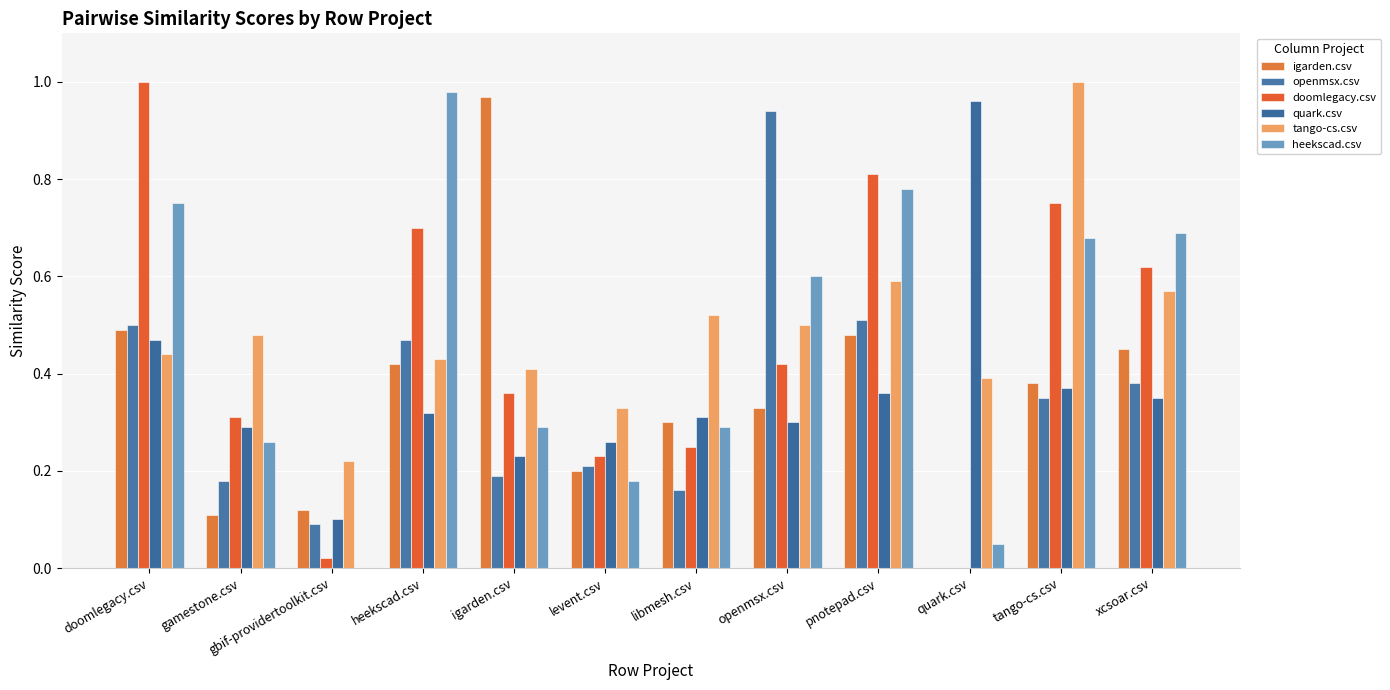

The value of igarden.csv at quark.csv is -0.5. True or false?

False